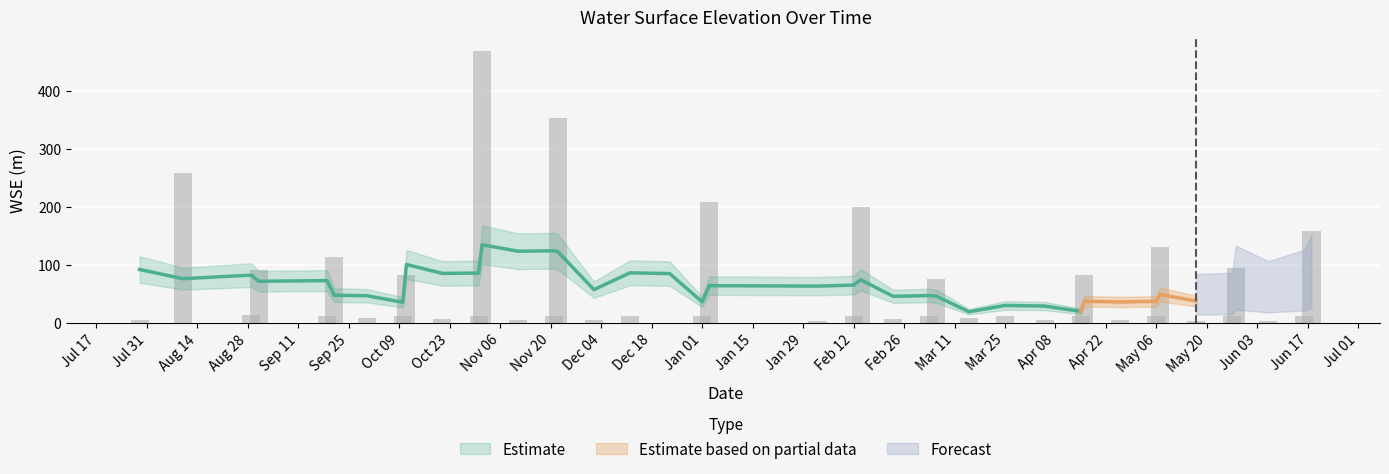

How many data points are less than 11?

13